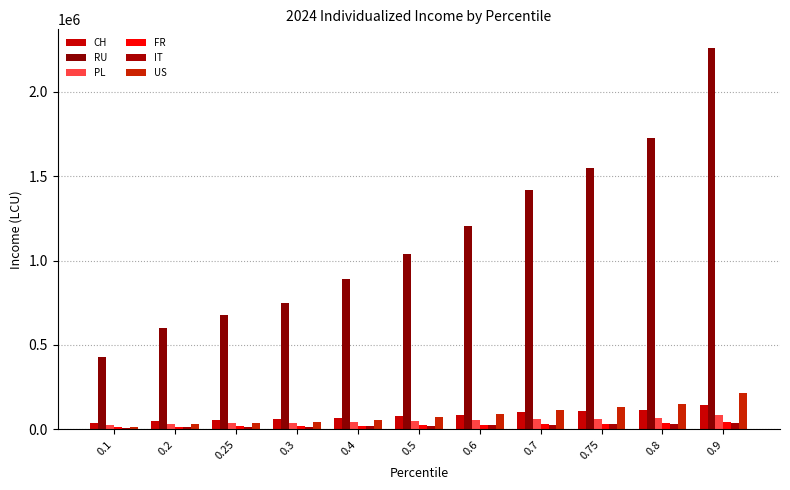

At which category is the sum across all series the highest?

0.9